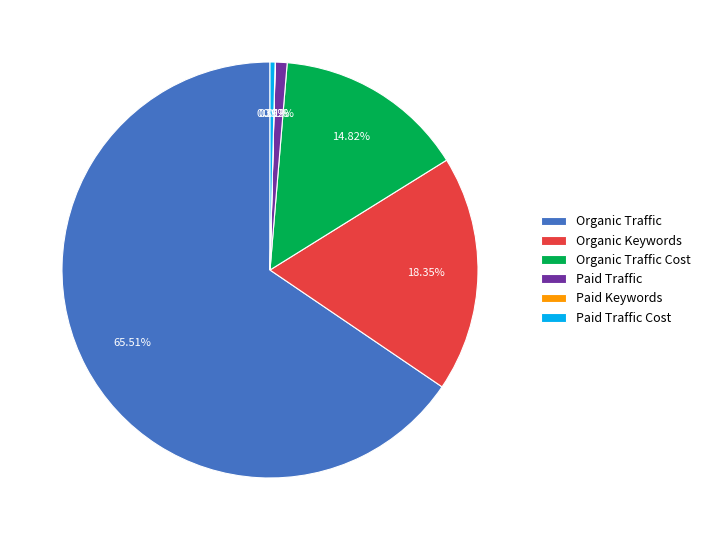

Which has a higher value, Organic Keywords or Paid Traffic Cost?

Organic Keywords